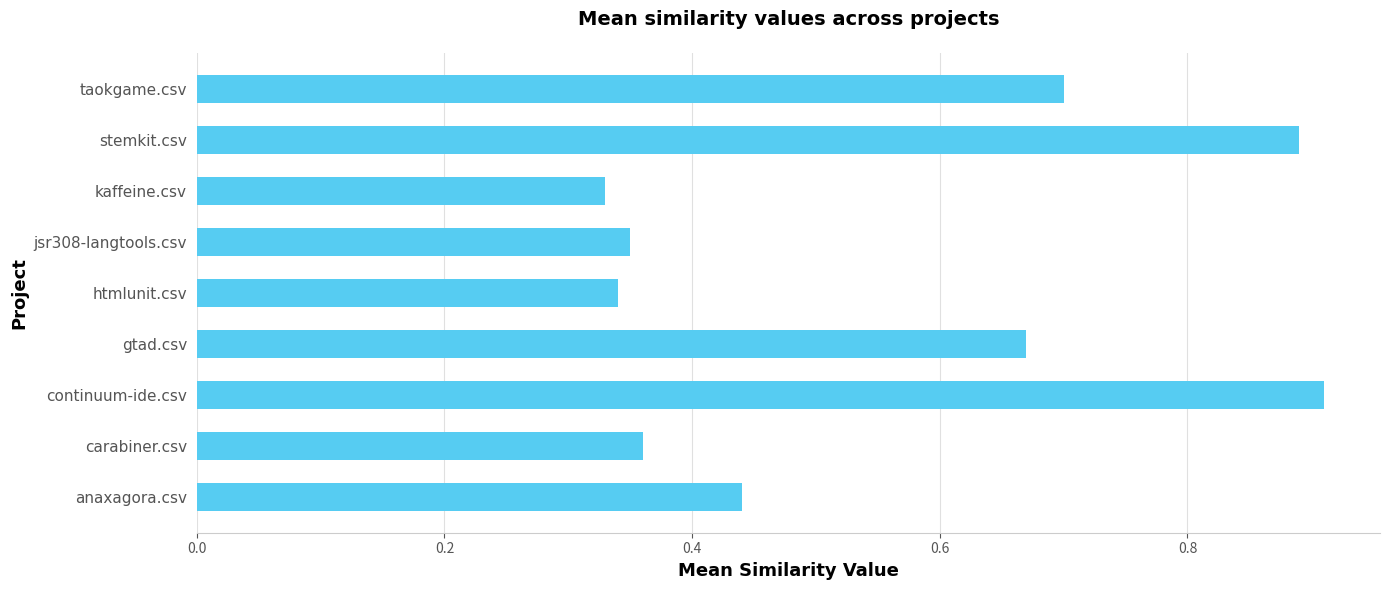

At which category does the chart reach its peak across all series?

continuum-ide.csv